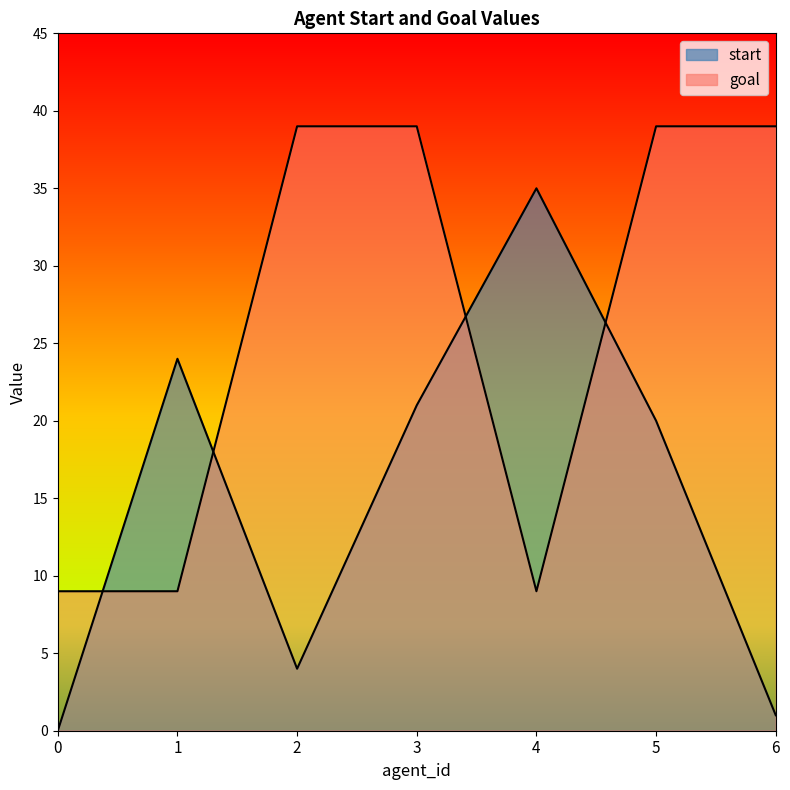

How many data points does each series have?

7